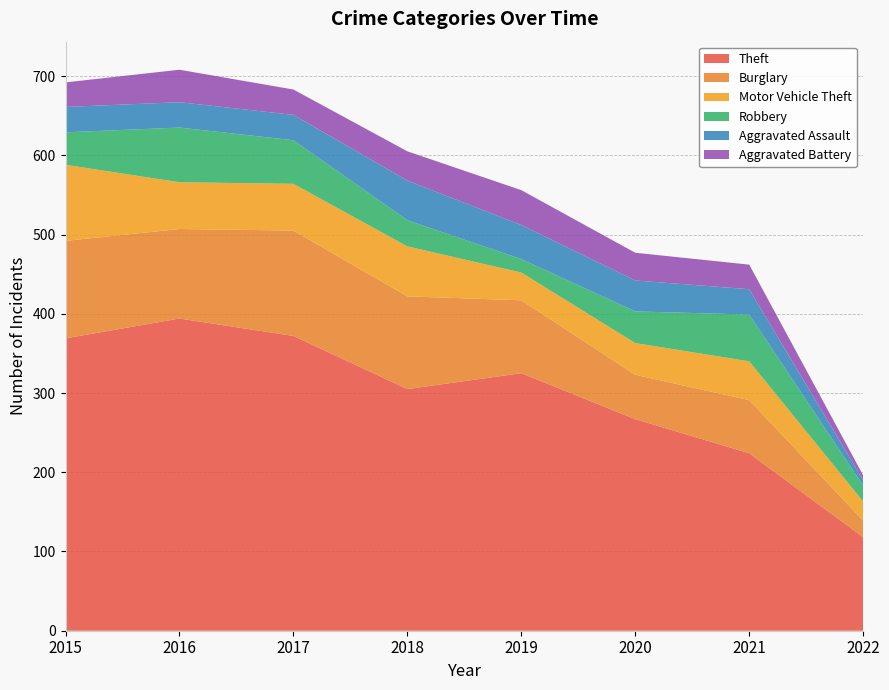

Reading left to right, transcribe all the data shown in this chart.

Theft: 2015=369	2016=394	2017=372	2018=305	2019=325	2020=267	2021=224	2022=118
Burglary: 2015=123	2016=113	2017=133	2018=117	2019=92	2020=56	2021=67	2022=21
Motor Vehicle Theft: 2015=96	2016=59	2017=59	2018=63	2019=35	2020=40	2021=49	2022=24
Robbery: 2015=41	2016=69	2017=55	2018=33	2019=17	2020=40	2021=59	2022=20
Aggravated Assault: 2015=32	2016=32	2017=32	2018=50	2019=43	2020=39	2021=32	2022=7
Aggravated Battery: 2015=31	2016=41	2017=32	2018=37	2019=44	2020=35	2021=31	2022=6